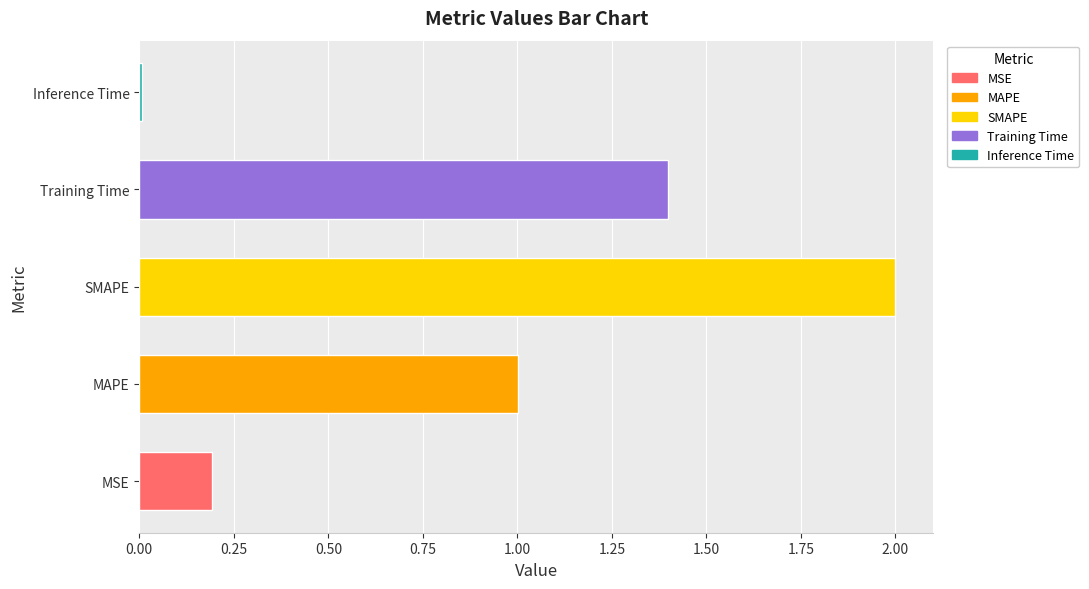

Which label corresponds to the smallest value in the chart?

Inference Time